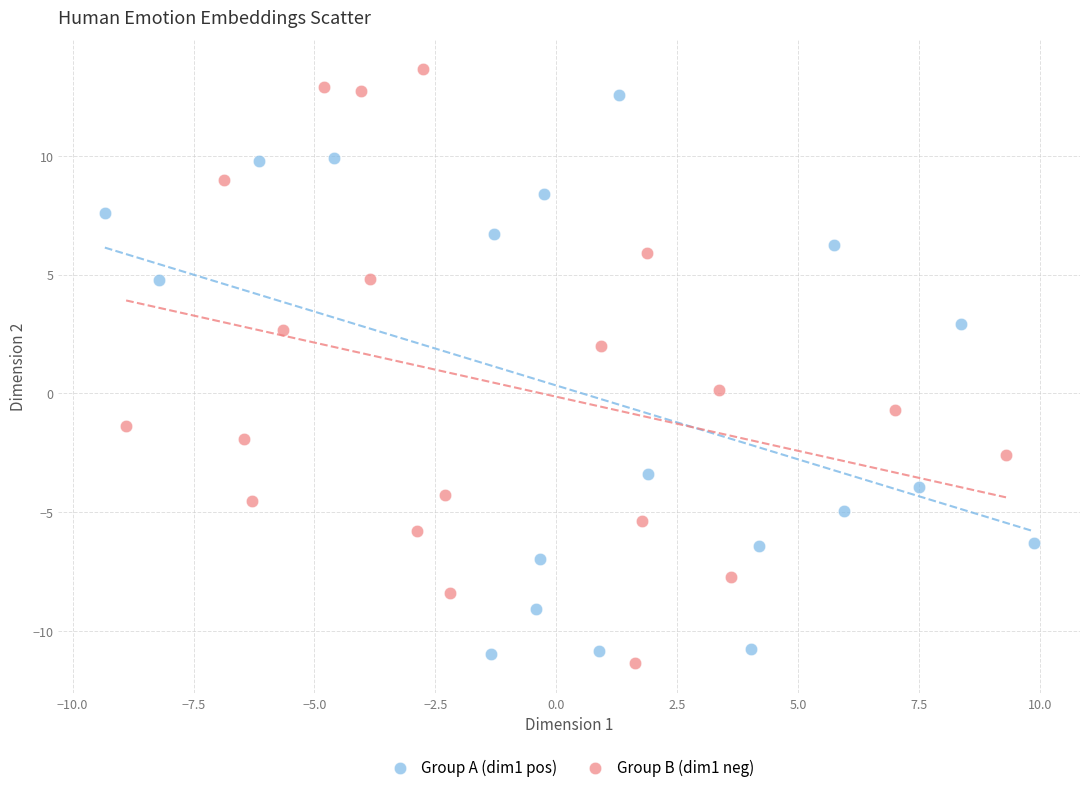

Which series has the largest Y range (max minus min)?

Group B (dim1 neg)